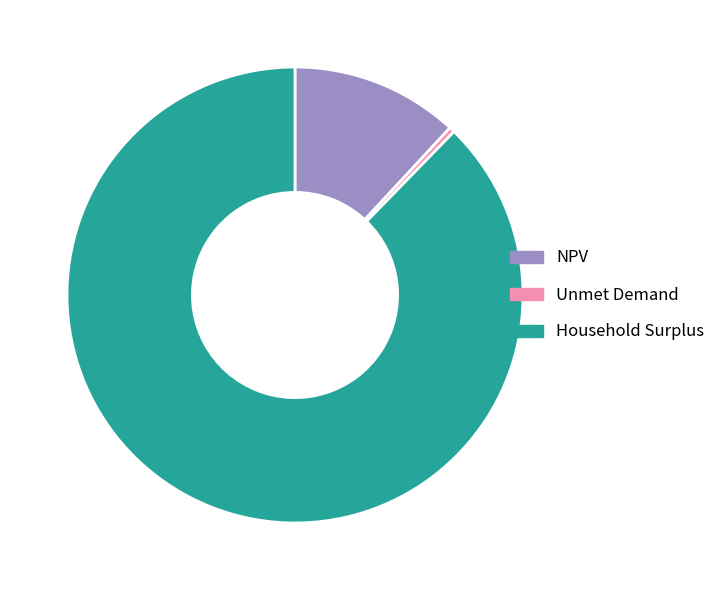

Which slice is the largest?

Household Surplus